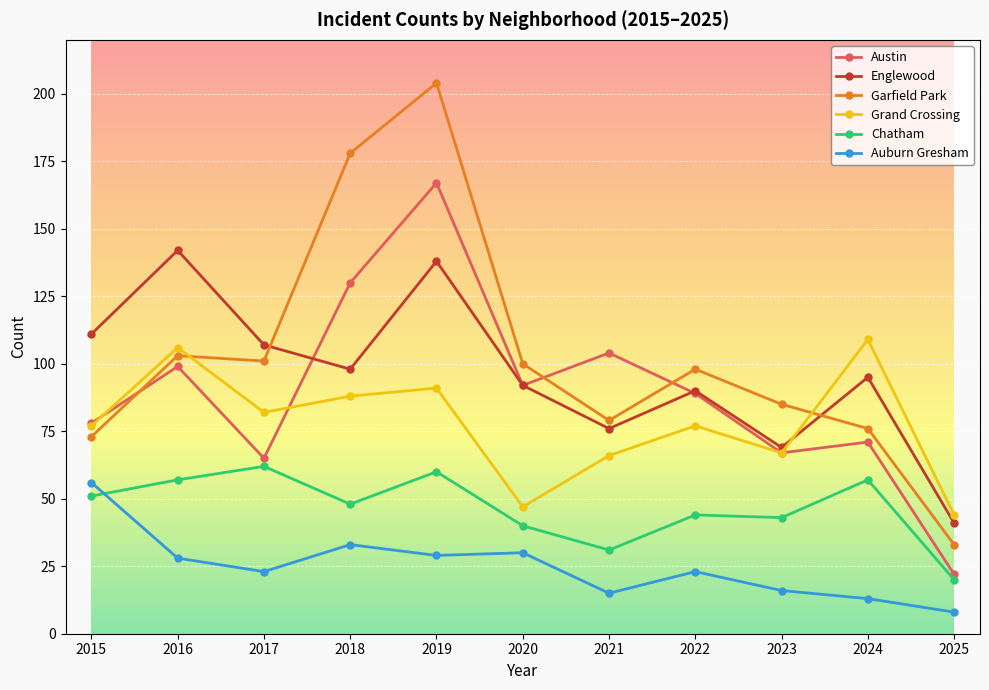

At which category does Englewood reach its first local valley?

2018